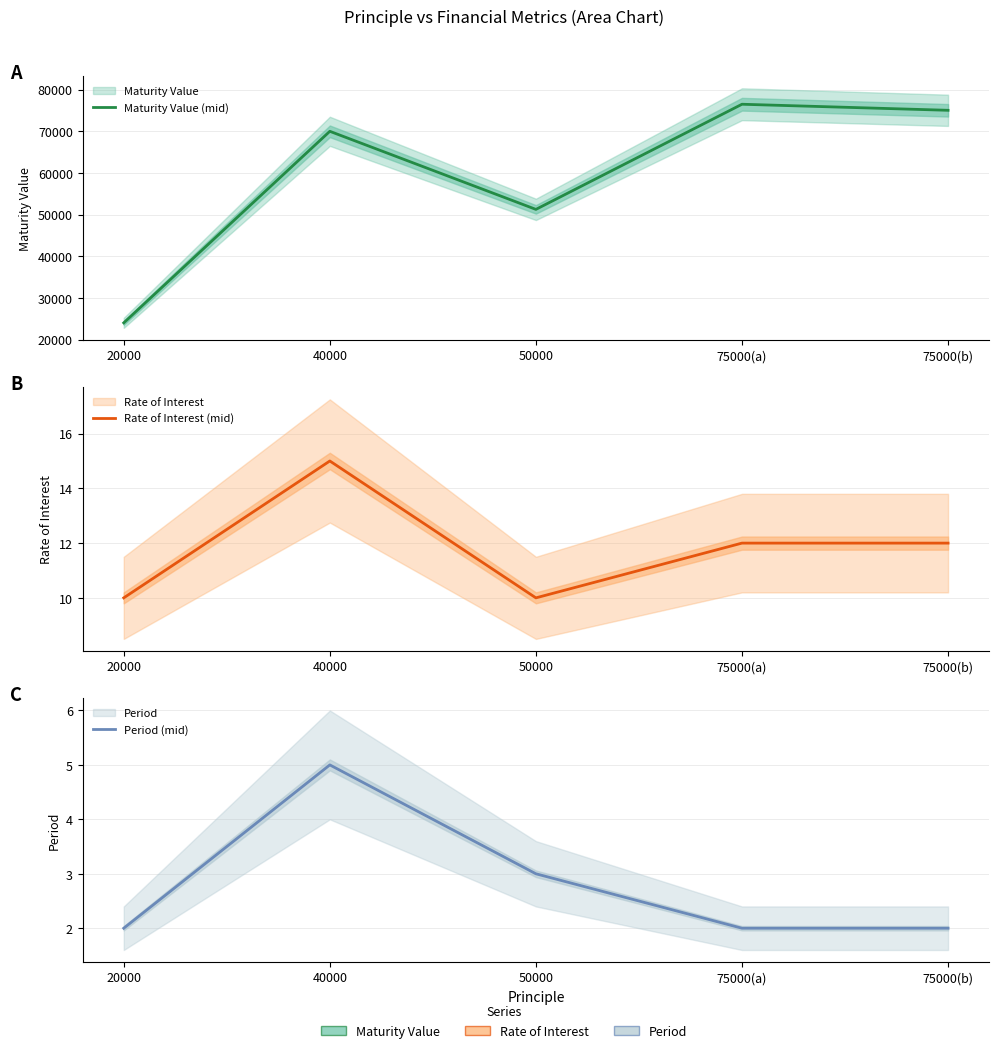

Does the chart have visible grid lines?

Yes